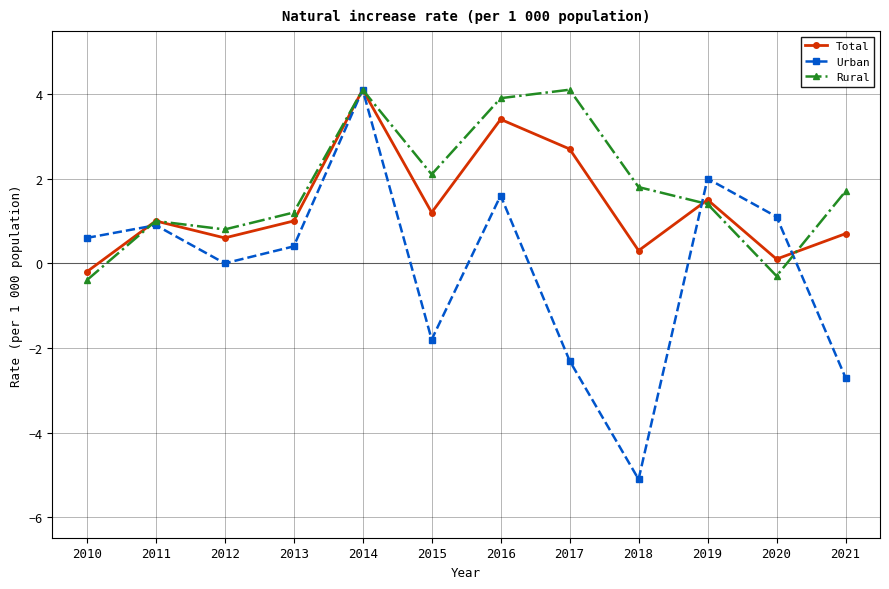

Which series has the largest range (max minus min)?

Urban